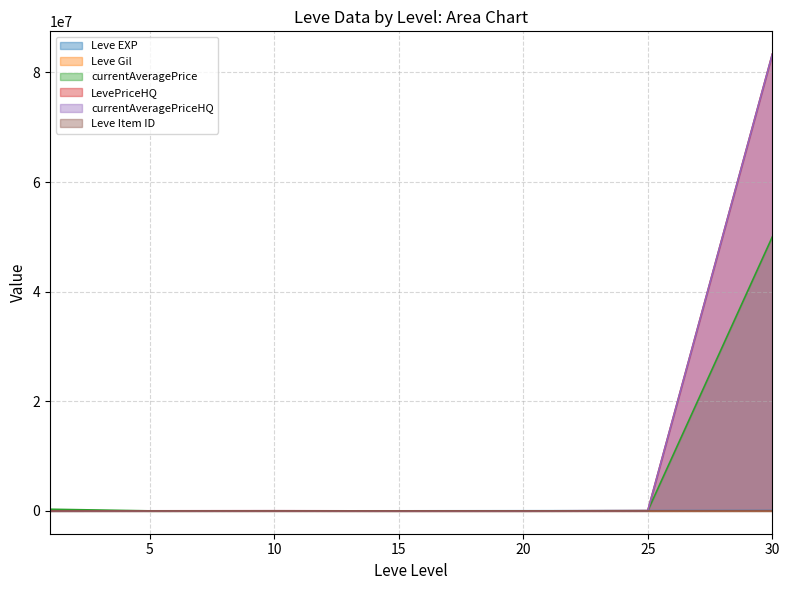

What is the total value across all series at 15?

22659.8